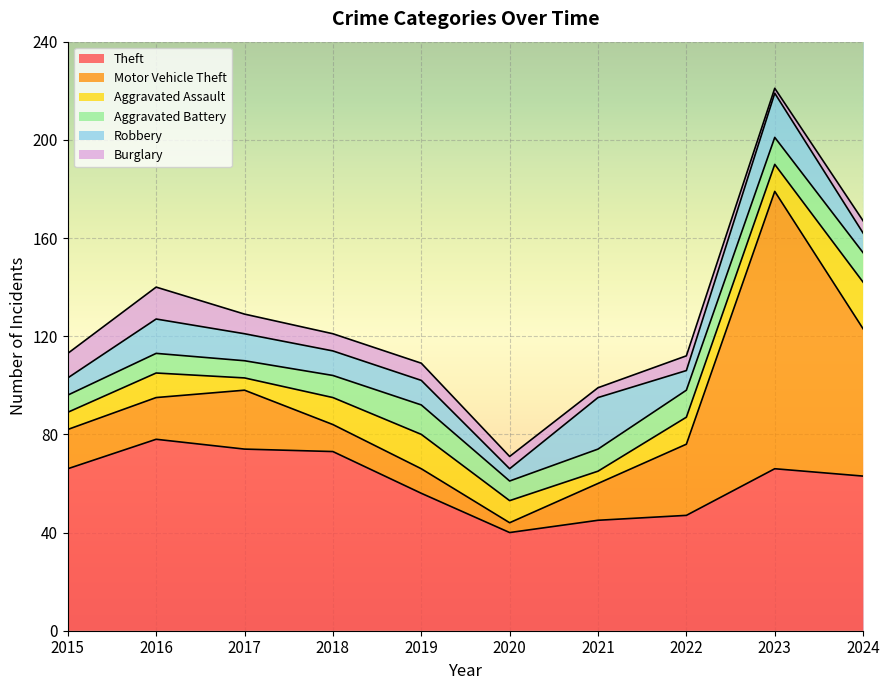

At which label does Aggravated Assault reach its peak?

2024